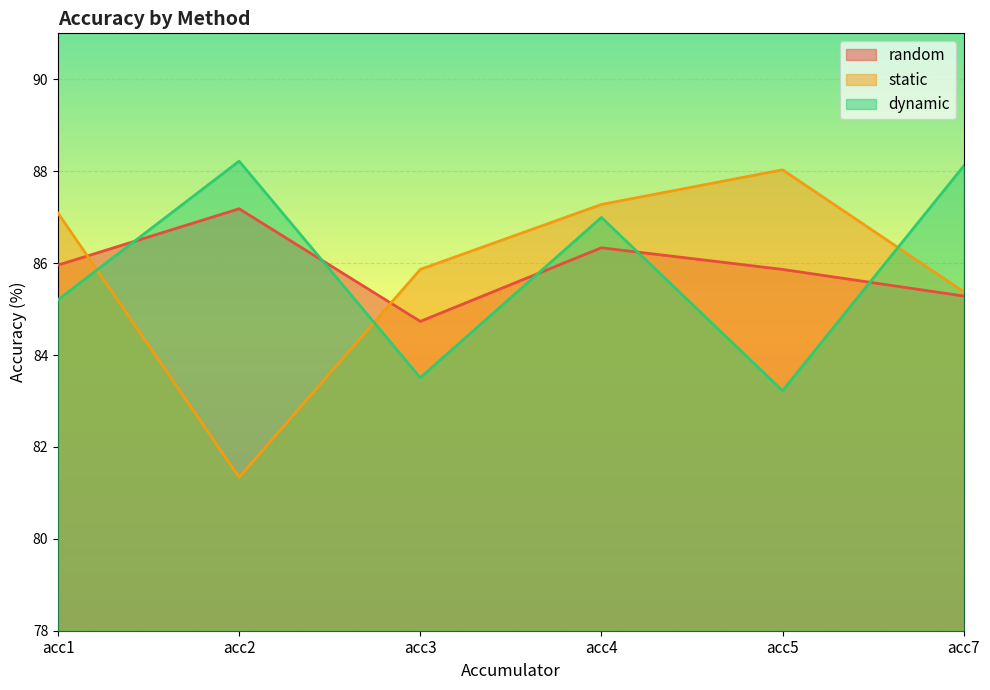

What are all the series names shown in the legend?

random, static, dynamic